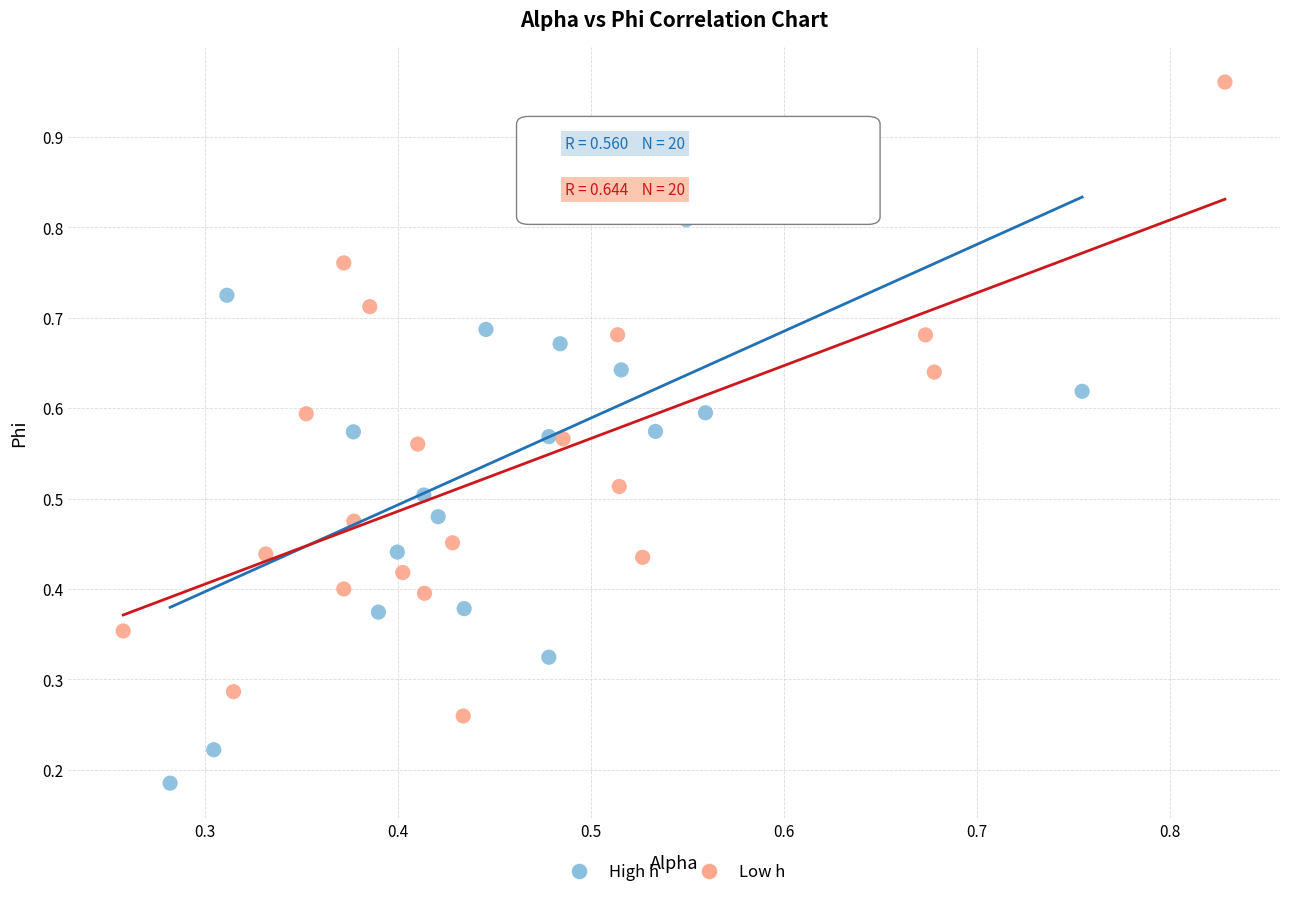

Which series reaches the minimum Y coordinate?

High h